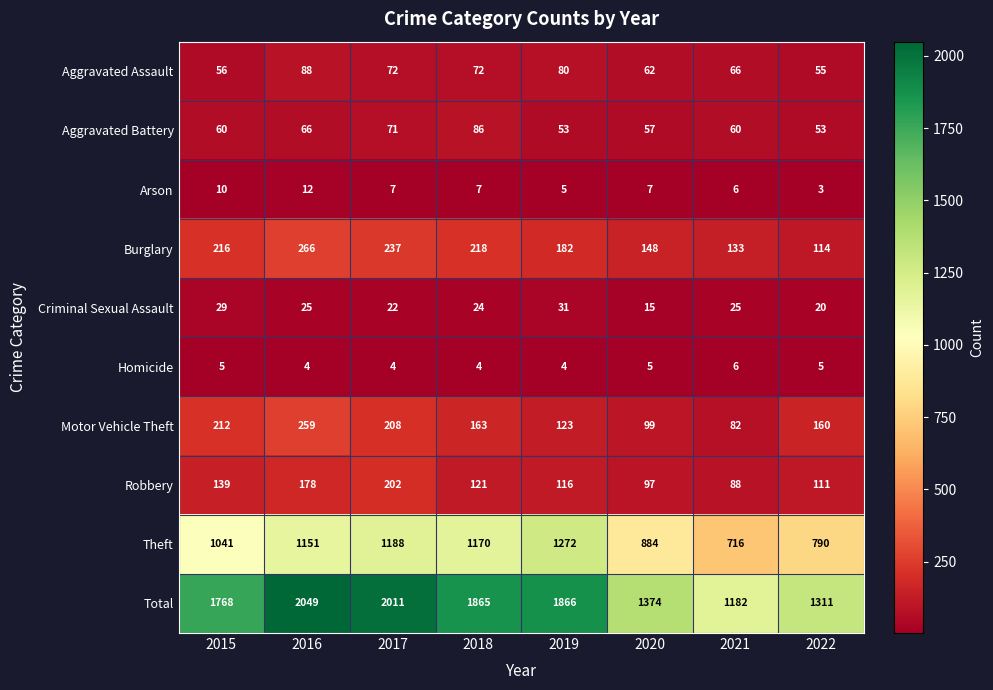

At which category is the sum across all series the highest?

2016